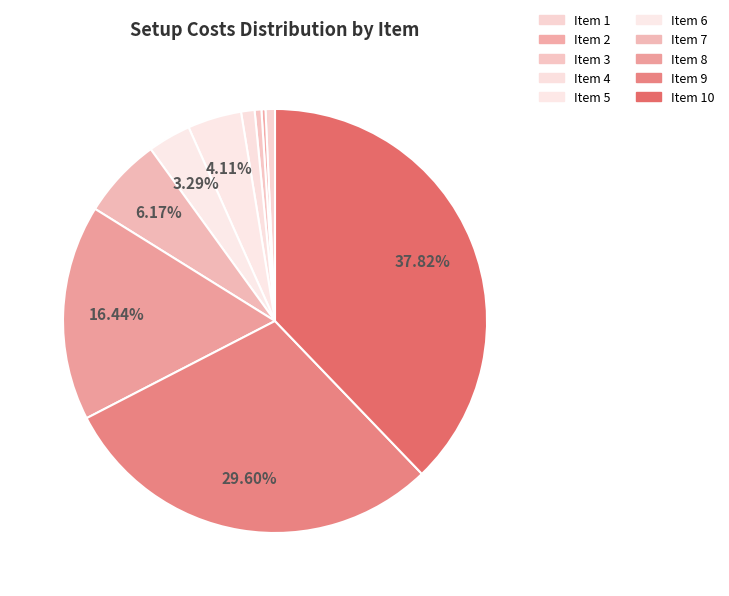

Count the number of slices in the pie.

10